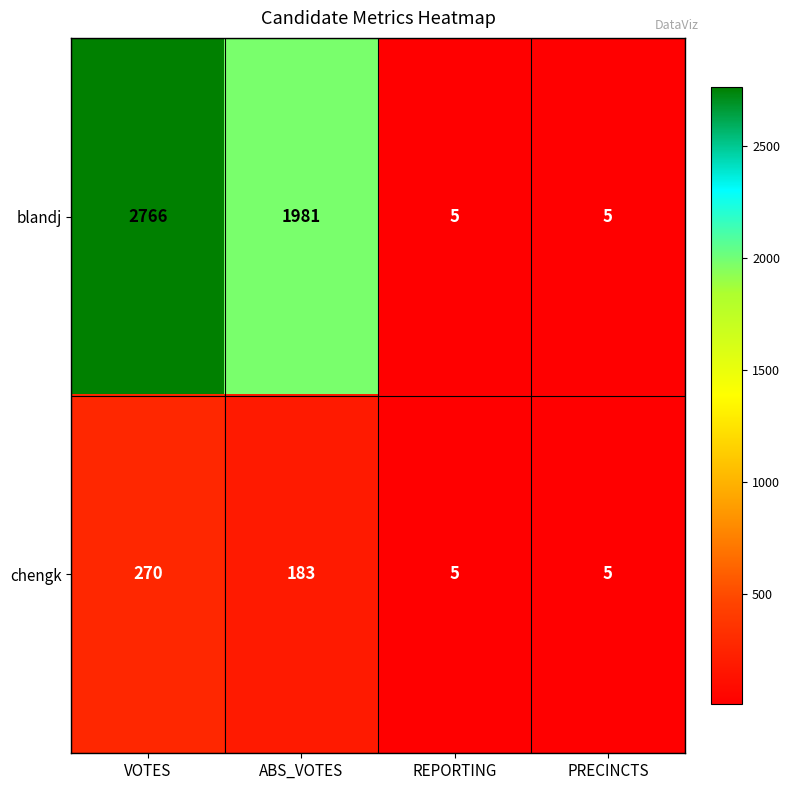

Which series changed the most between VOTES and REPORTING?

blandj